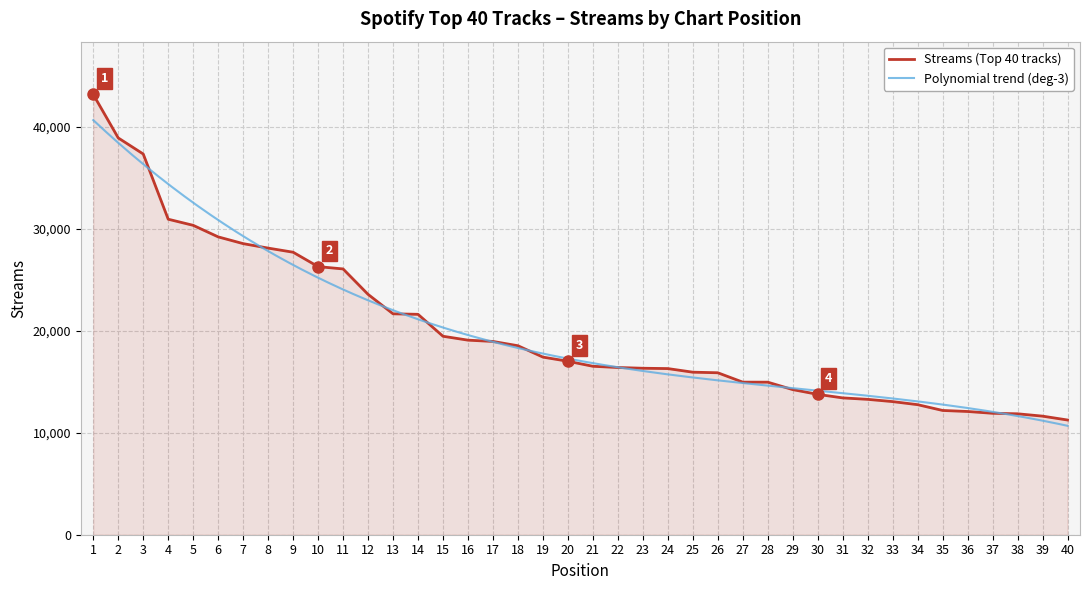

True or false: the data shows 53309 at 5.

False